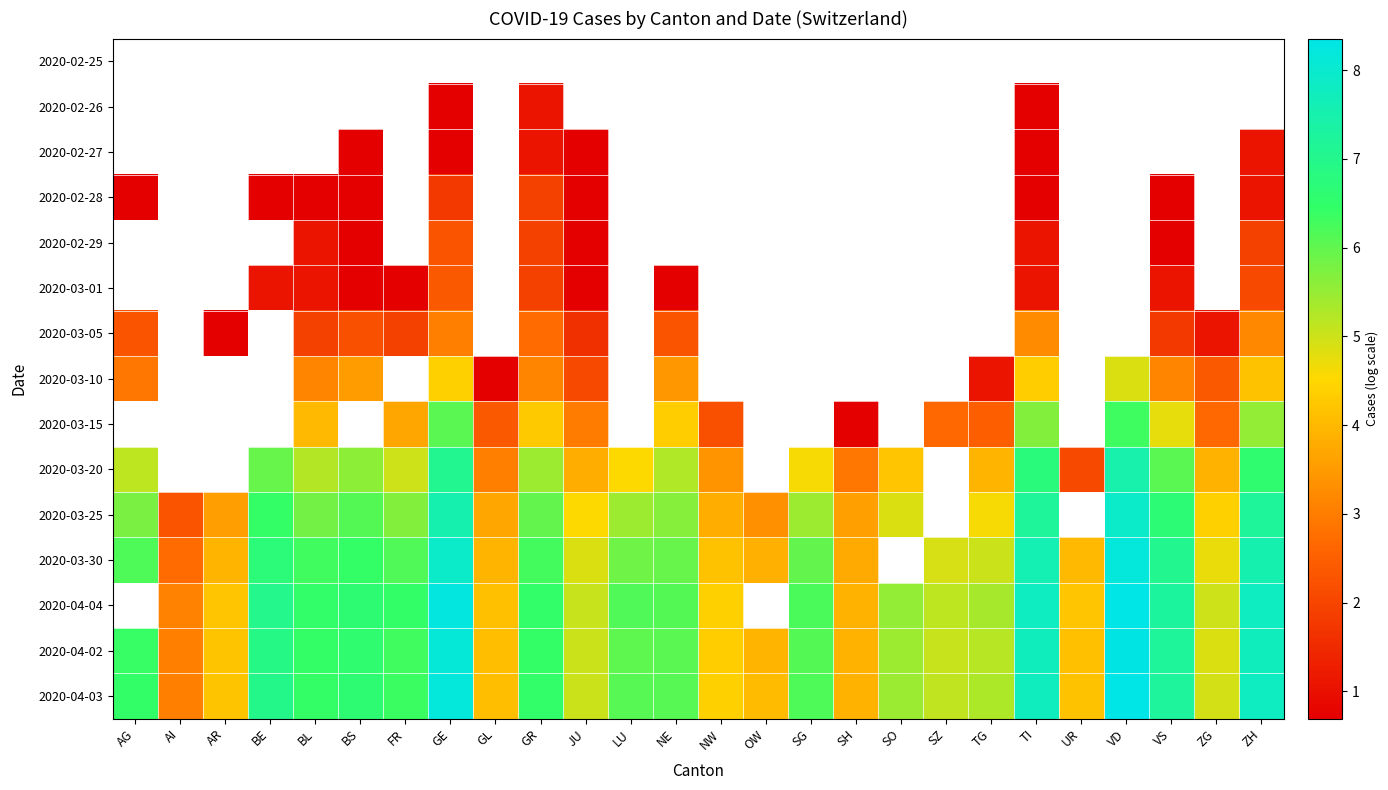

Is it true that 2020-03-25 equals 3.3 at SO?

False